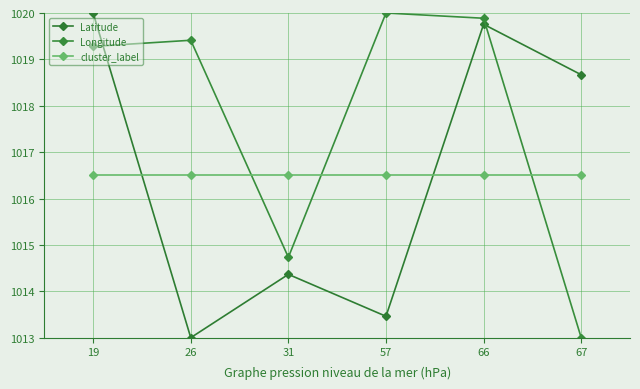

True or false: cluster_label has more than 1 points higher than both neighbors.

False